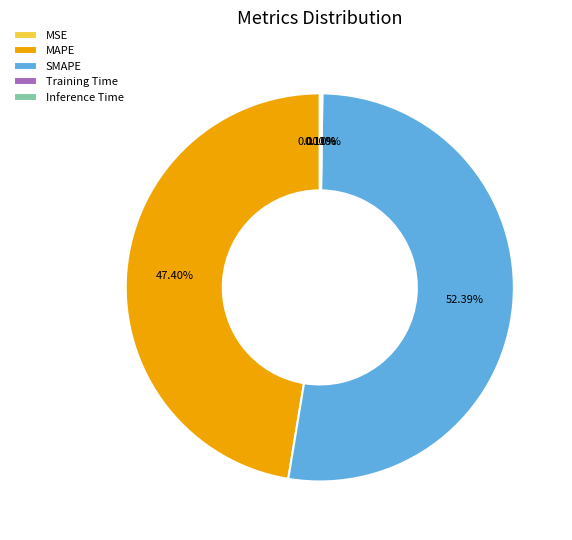

Is there any slice that represents more than half of the pie?

Yes